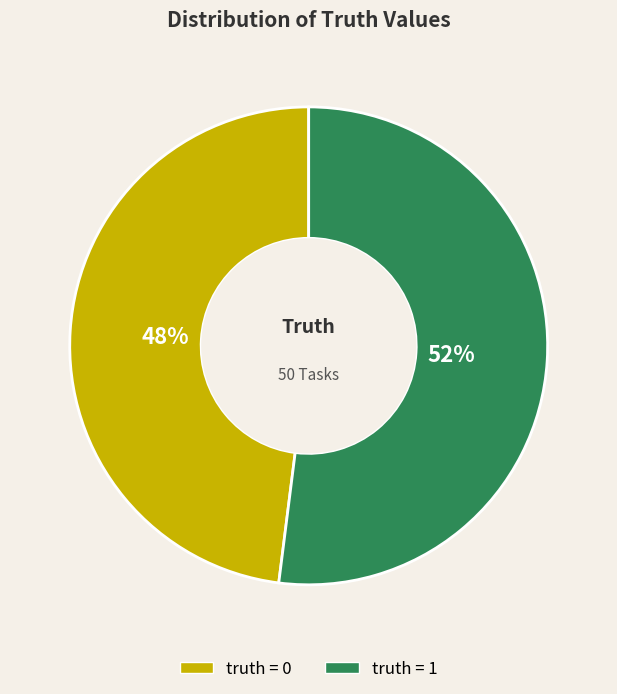

To the nearest percent, what is the average slice percentage?

50%